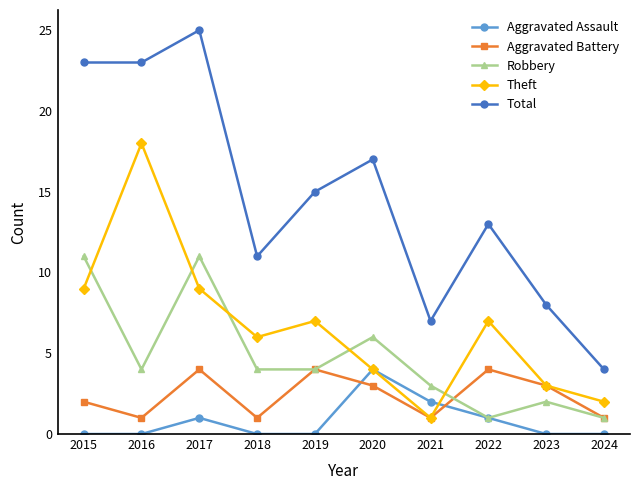

Reading left to right, extract all data points from this chart.

Aggravated Assault: 0	0	1	0	0	4	2	1	0	0
Aggravated Battery: 2	1	4	1	4	3	1	4	3	1
Robbery: 11	4	11	4	4	6	3	1	2	1
Theft: 9	18	9	6	7	4	1	7	3	2
Total: 23	23	25	11	15	17	7	13	8	4